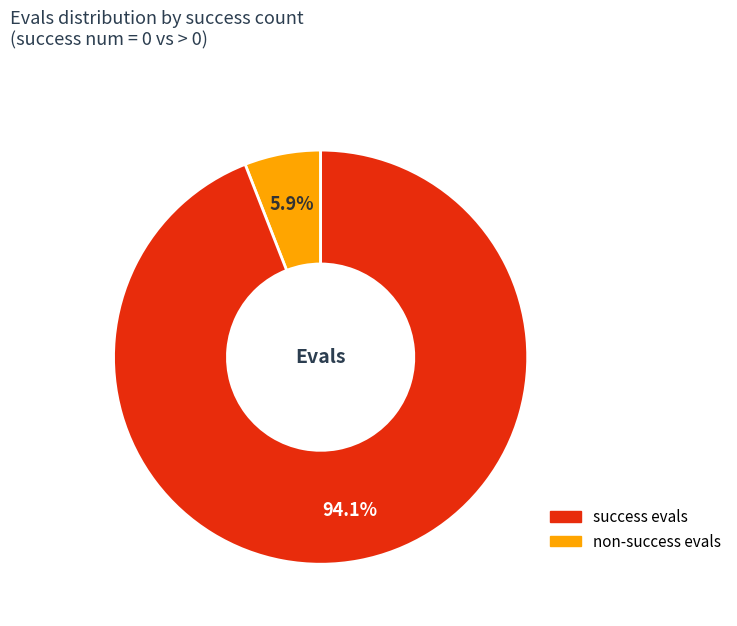

How many slices are in this pie chart?

2